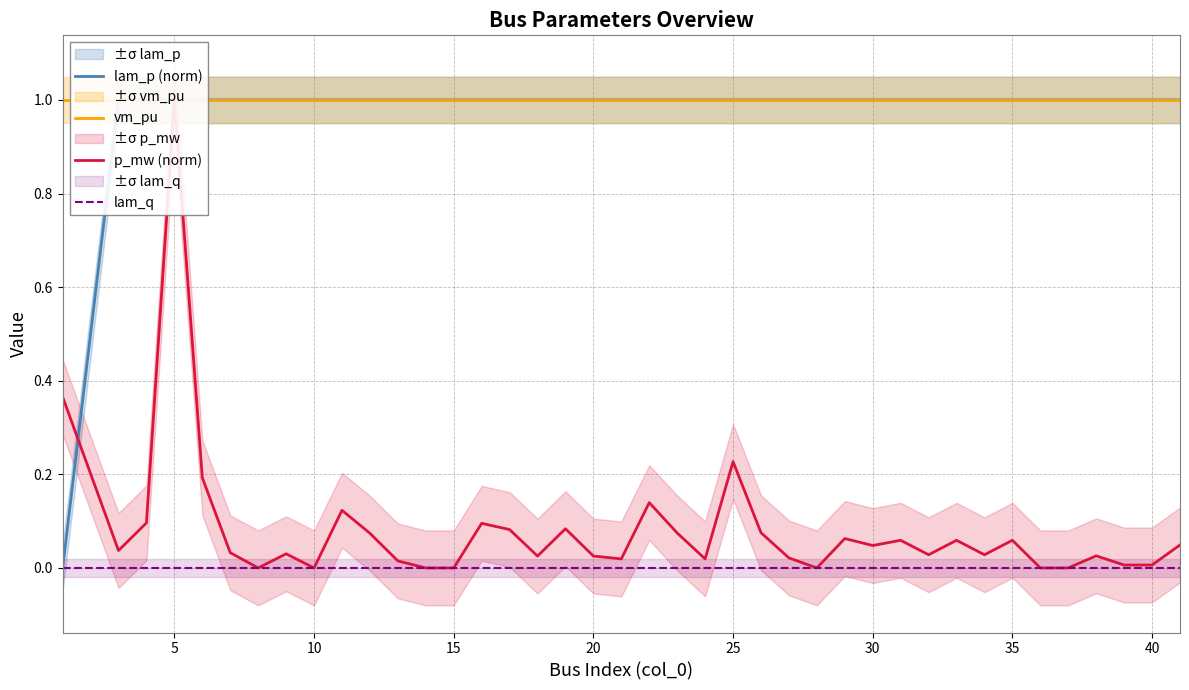

Which series has the largest total across all categories?

vm_pu